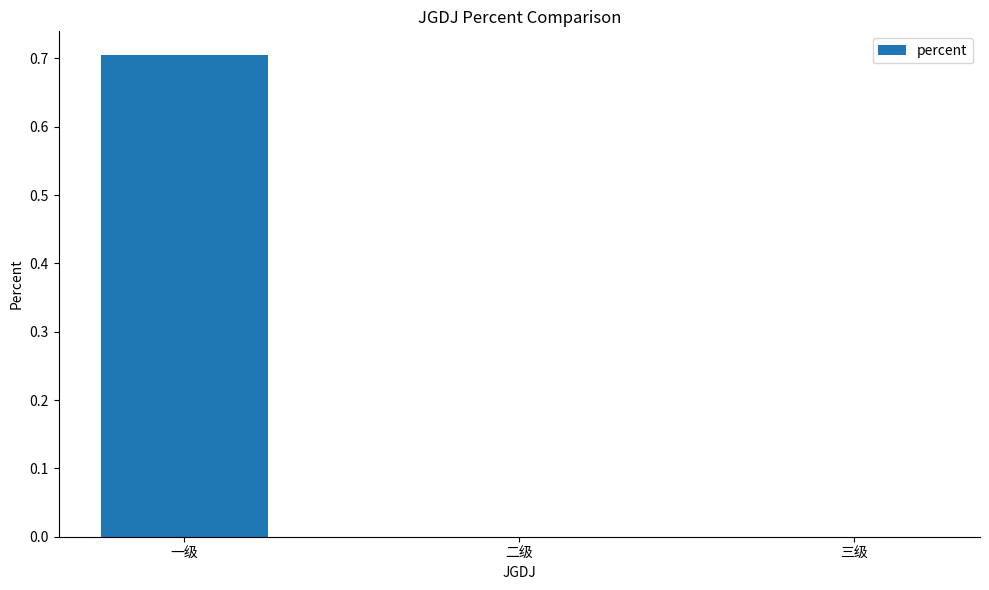

Are the bars grouped side by side (vs. stacked)?

No